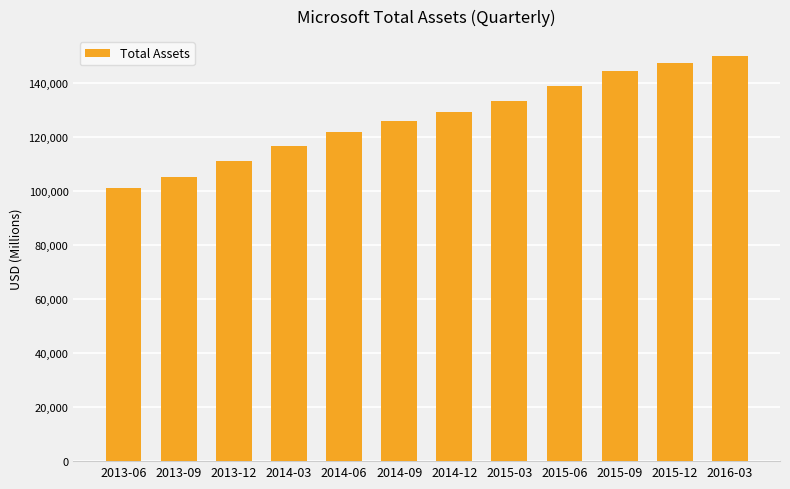

Reading right to left, extract all data points from this chart.

149747	147461	144281	138807	133400	129187	125781	121608	116526	110920	105068	101182